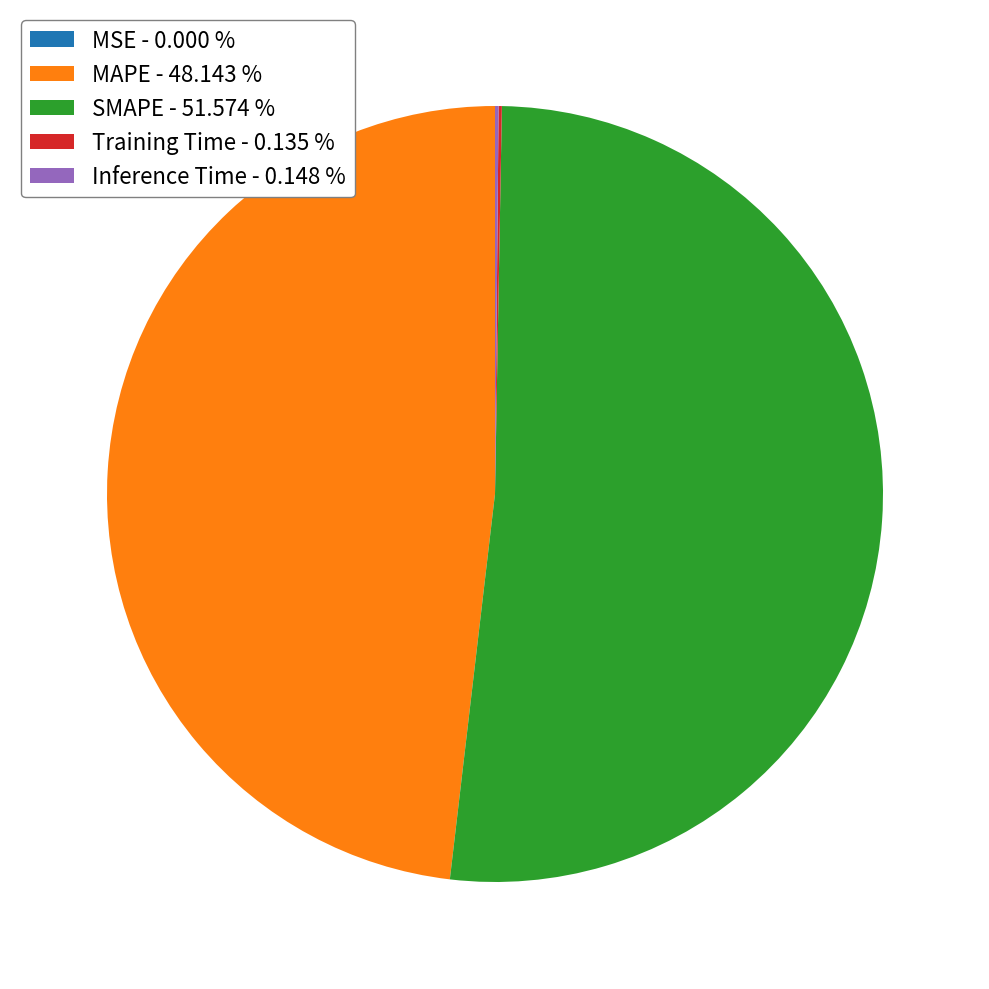

Is SMAPE - 51.574 % the majority of the pie?

Yes